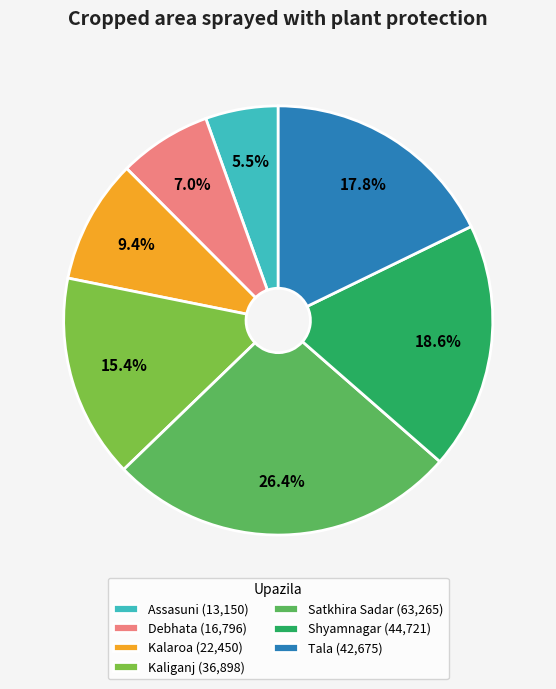

To the nearest percent, what is the average slice percentage?

14%